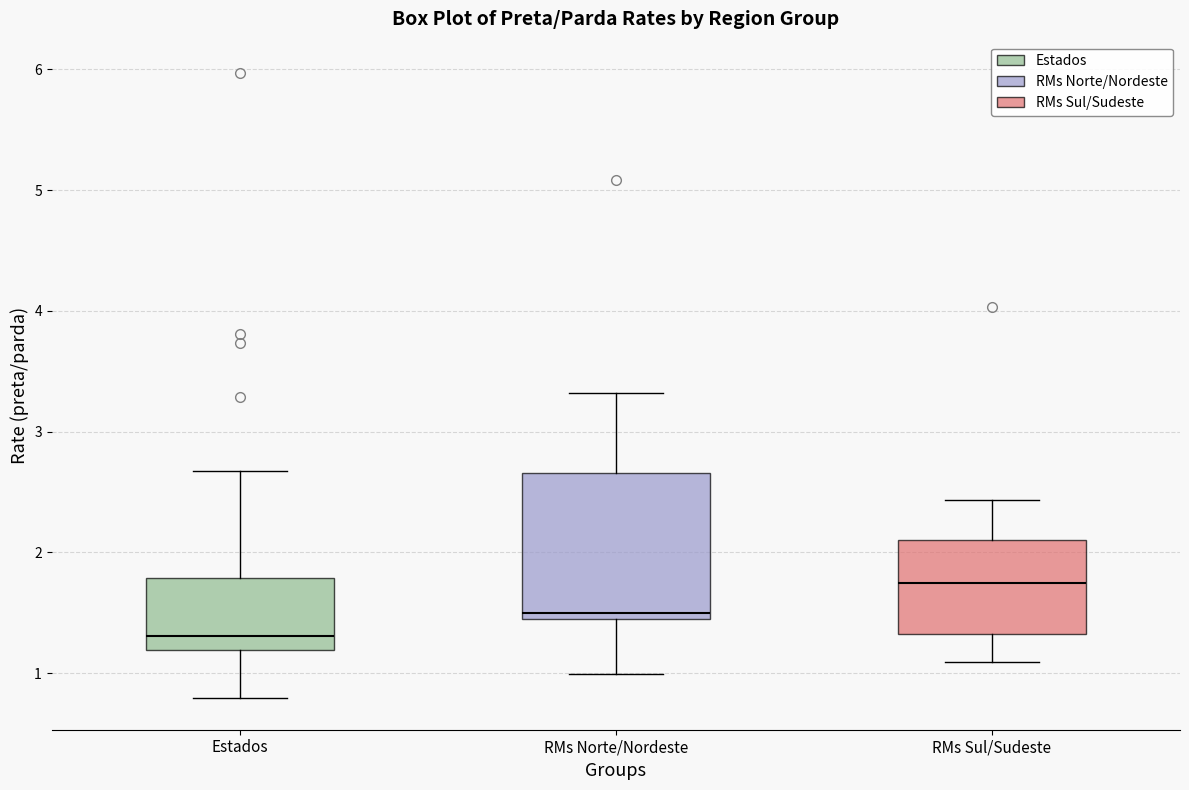

Comparing the boxes themselves (not the whiskers), which one is the tallest?

RMs Norte/Nordeste